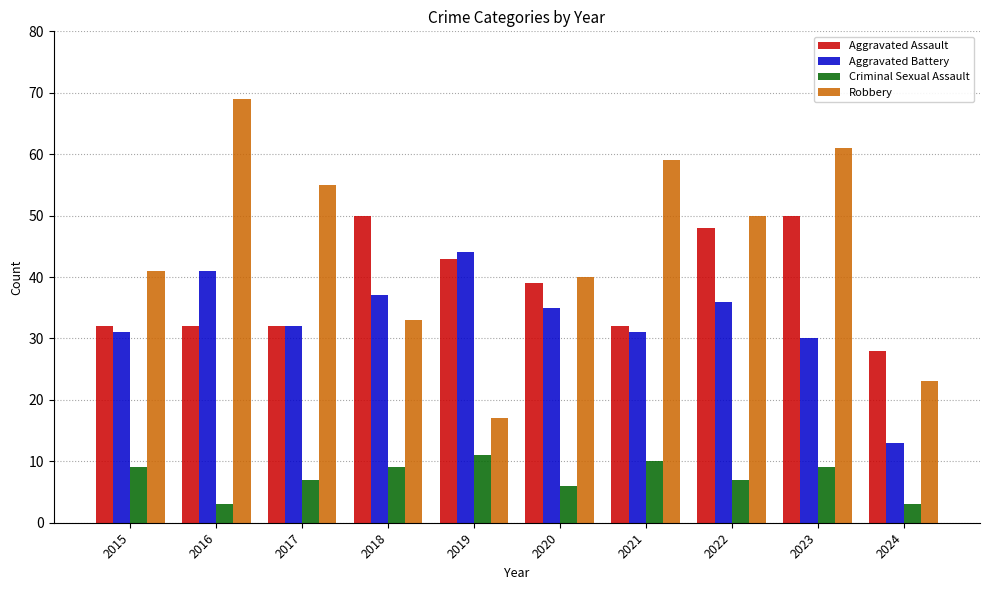

How many distinct data groups are displayed?

4